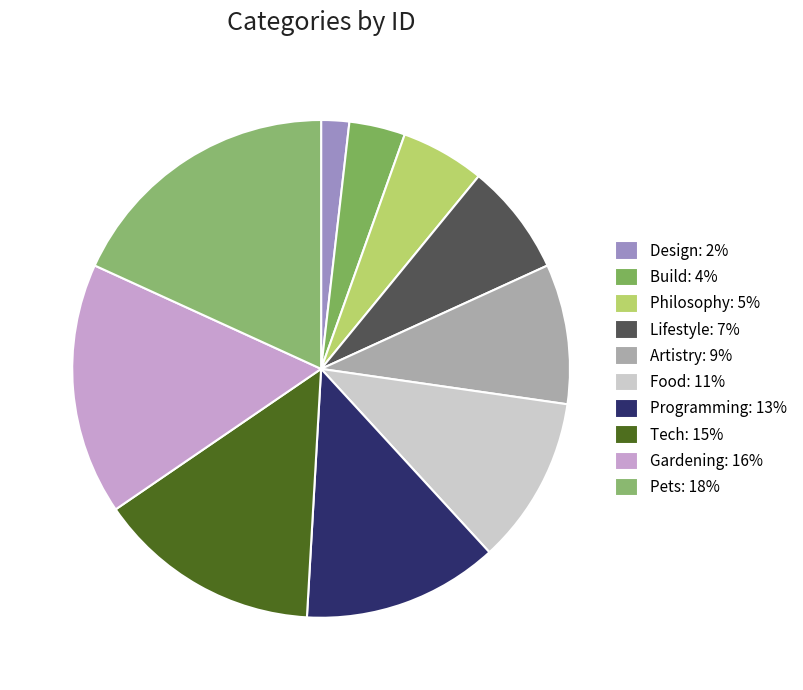

To the nearest percent, what portion does Tech represent?

15%